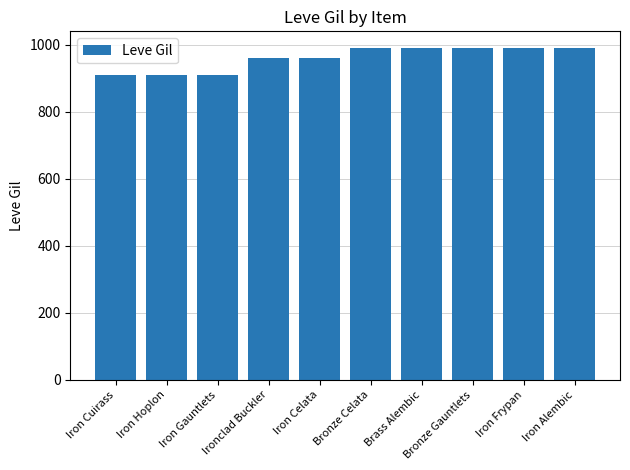

Does the chart contain any negative values?

No